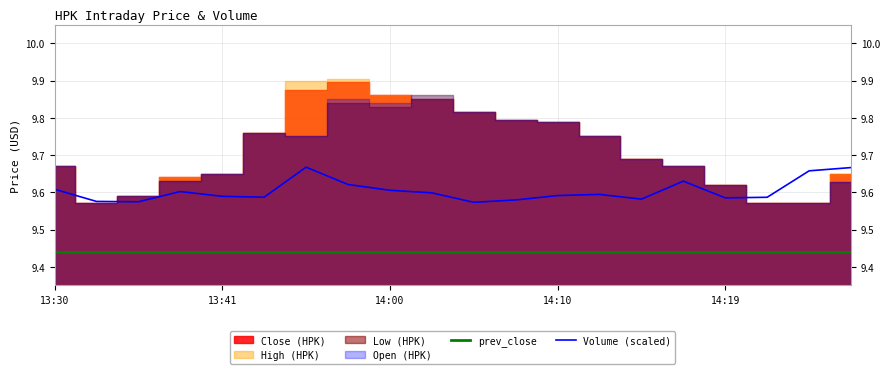

What is the spread (max minus min) of values at 13?

0.2